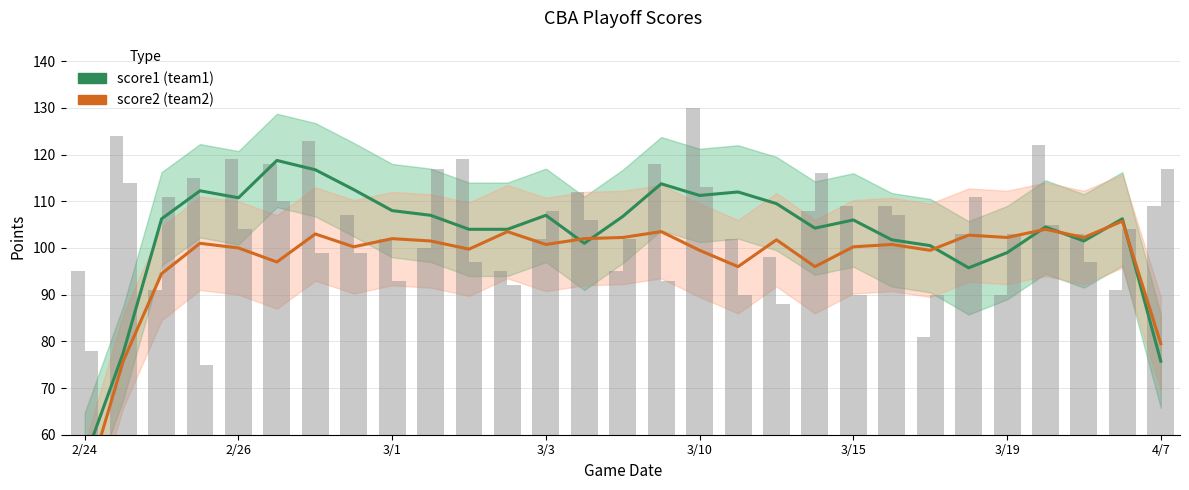

What is the sum of all score1 (team1) values?

2989.0